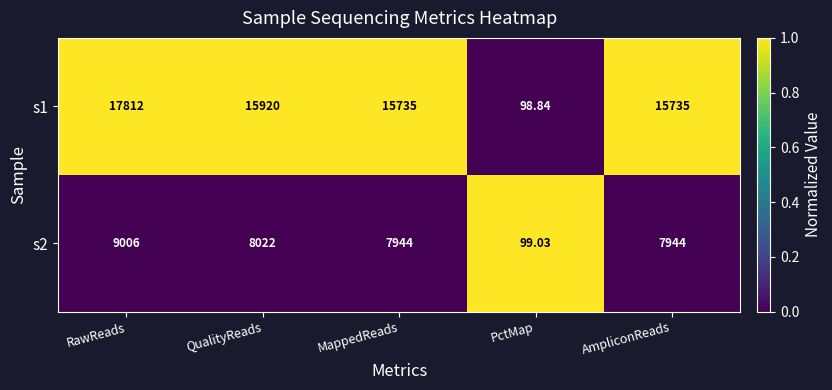

At which label does s1 first exceed 15735?

RawReads